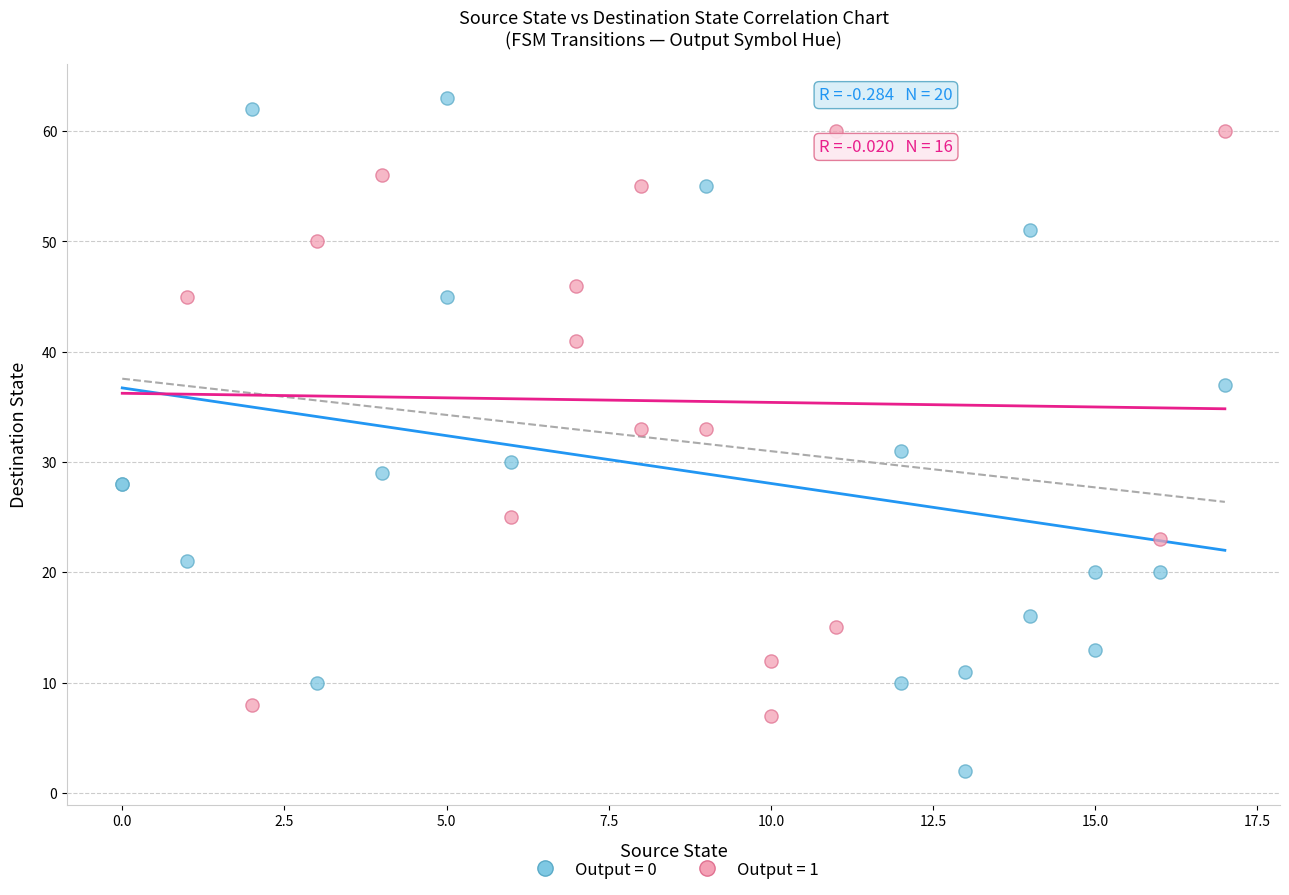

Which series has the largest Y range (max minus min)?

Output = 0